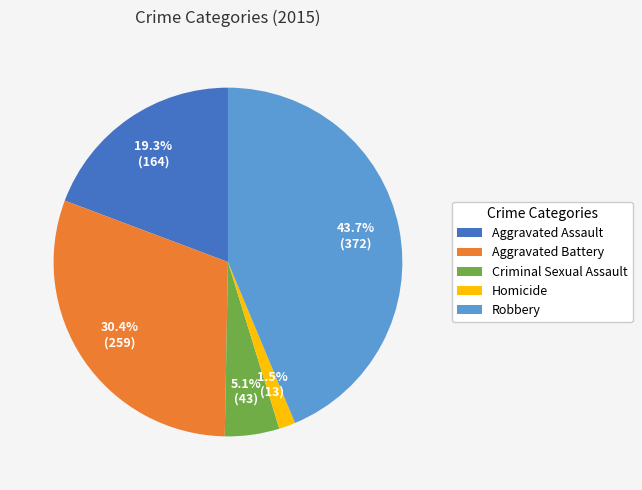

Is there any slice that represents more than half of the pie?

No